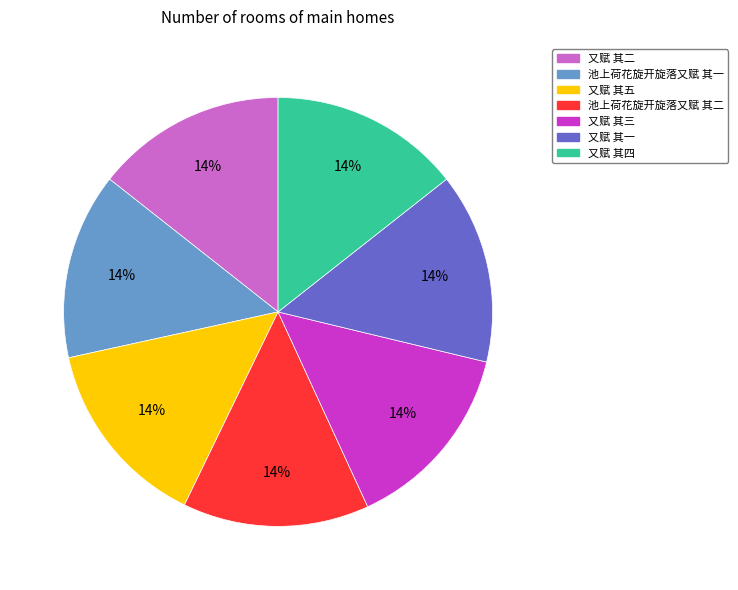

What is the ratio of the value at 又赋 其二 to the value at 池上荷花旋开旋落又赋 其一?

1.0